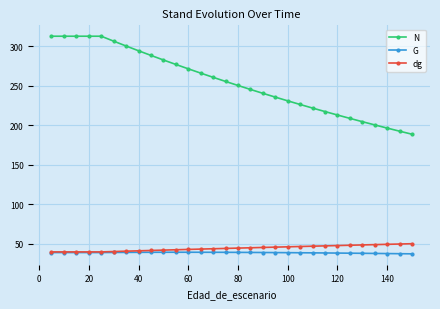

True or false: dg and N cross at least once.

False